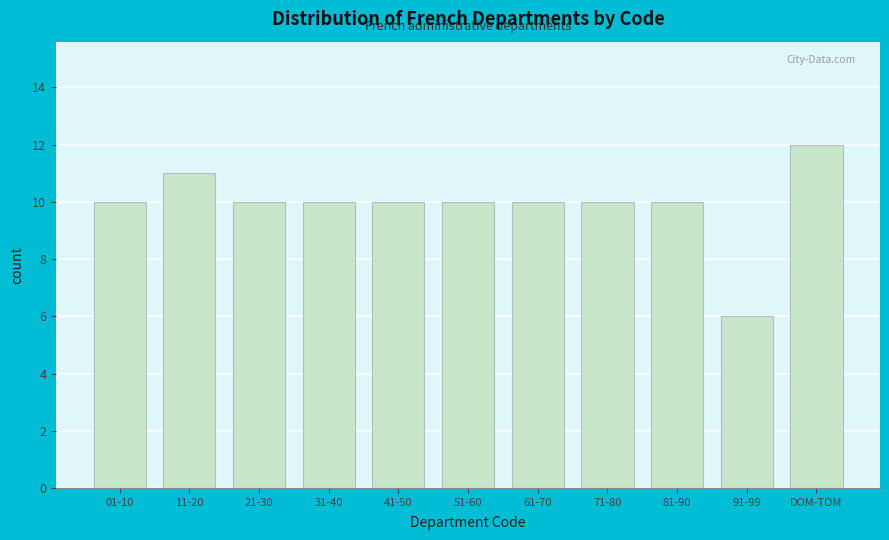

Reading left to right, list all the values displayed in this chart.

01-10=10	11-20=11	21-30=10	31-40=10	41-50=10	51-60=10	61-70=10	71-80=10	81-90=10	91-99=6	DOM-TOM=12